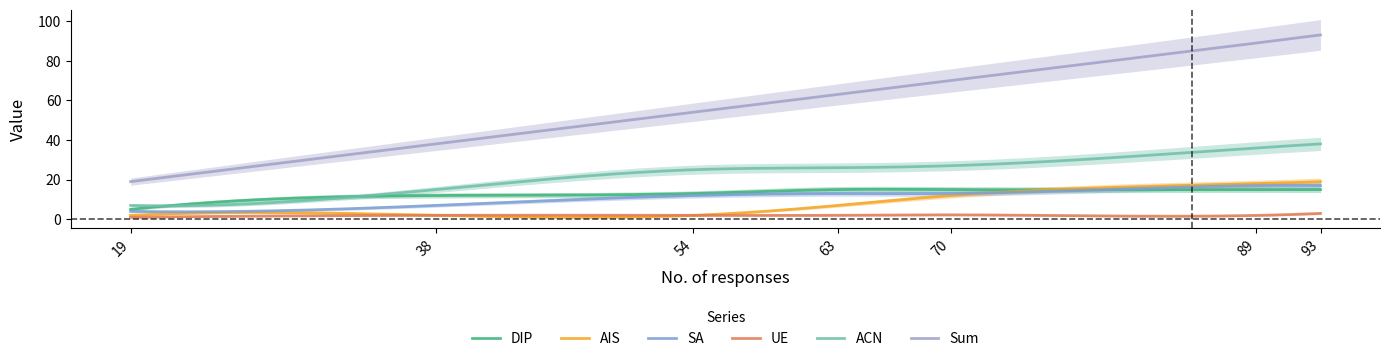

Reading left to right, extract all data points from this chart.

DIP: 19=5.0	38=12.0	54=13.0	63=15.0	70=15.0	89=15.0	93=15.0
AIS: 19=2.0	38=2.0	54=2.0	63=7.0	70=12.0	89=18.0	93=19.0
SA: 19=4.0	38=7.0	54=12.0	63=13.0	70=13.0	89=17.0	93=17.0
UE: 19=1.0	38=2.0	54=2.0	63=2.0	70=2.2	89=2.0	93=3.0
ACN: 19=7.0	38=15.0	54=25.0	63=26.0	70=27.0	89=36.0	93=38.0
Sum: 19=19.0	38=38.0	54=54.0	63=63.0	70=70.0	89=88.9	93=93.0